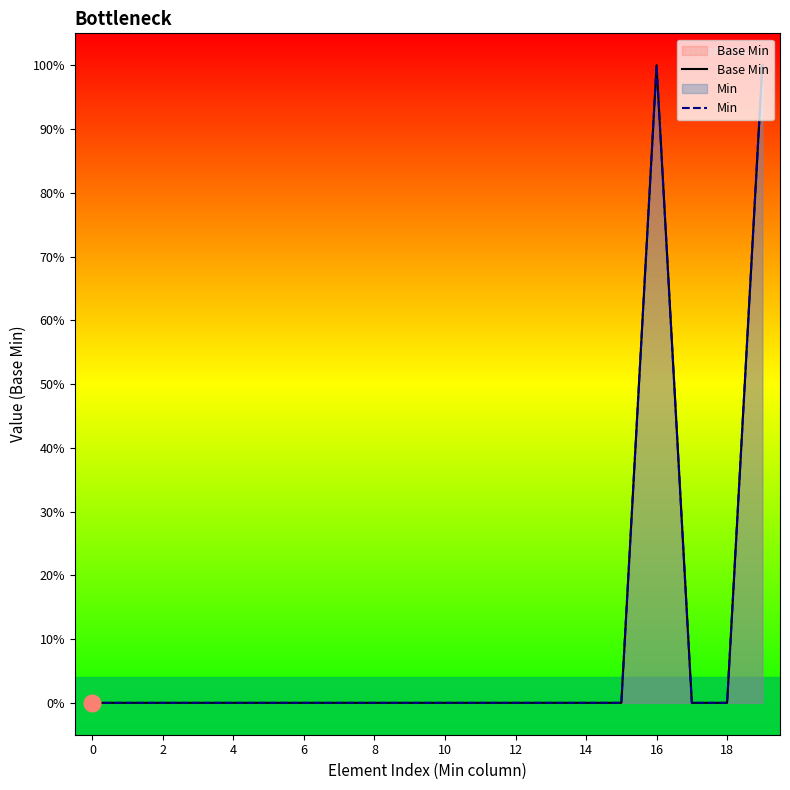

The value of Base Min at 11 is 0. True or false?

False